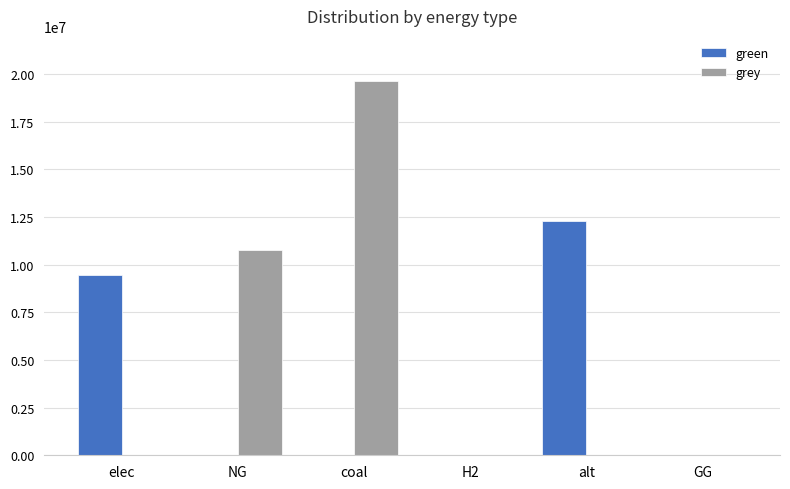

How many data points in green are above 0?

2